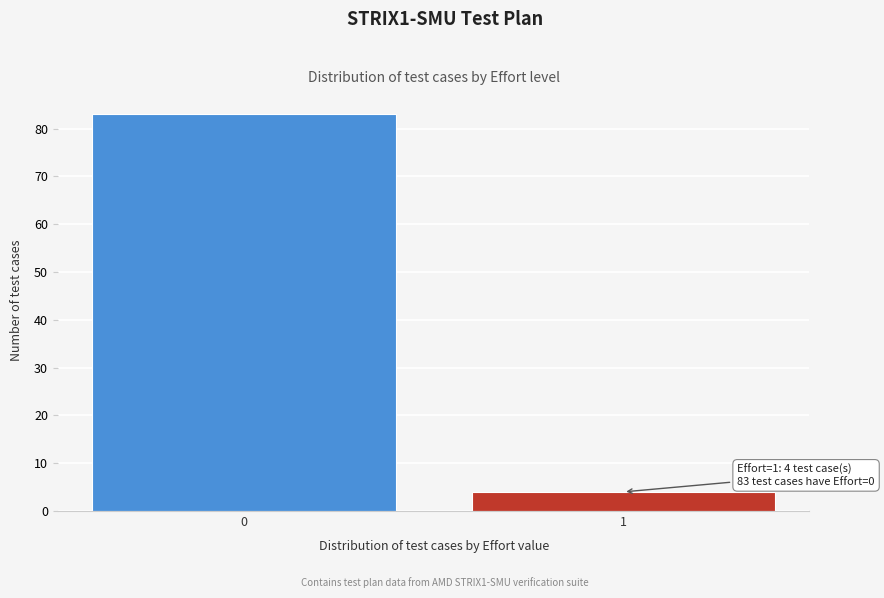

Reading left to right, what are all the values shown in this chart?

83	4